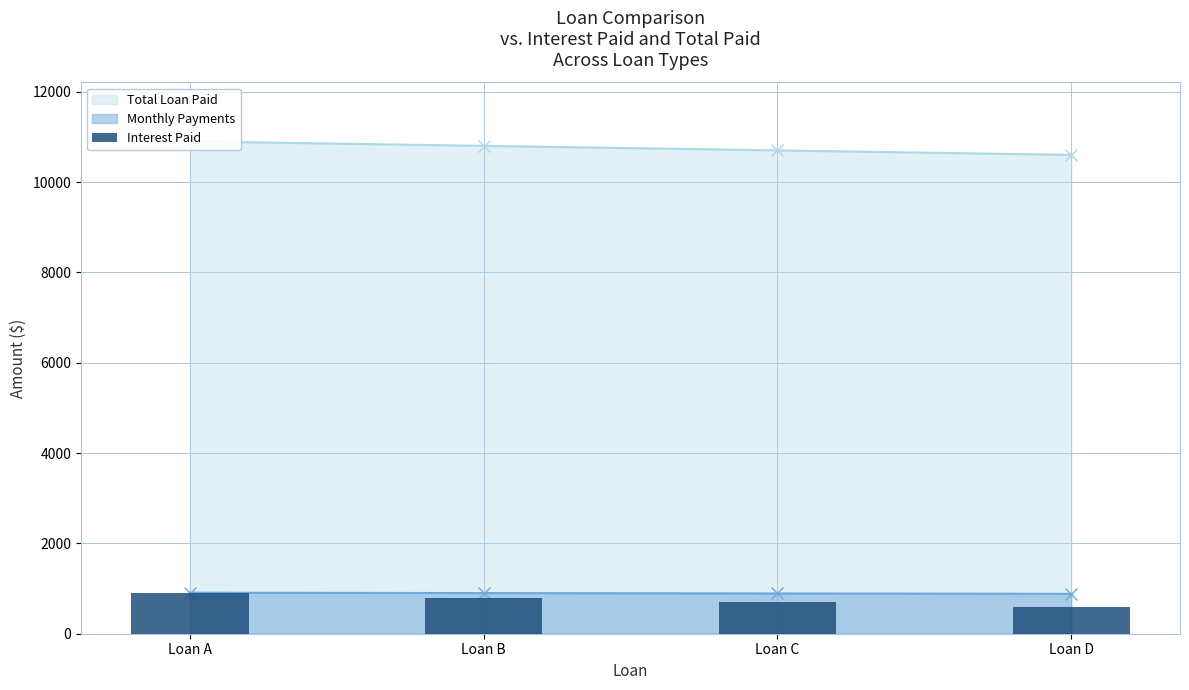

What is the difference between the maximum and second lowest values?

200